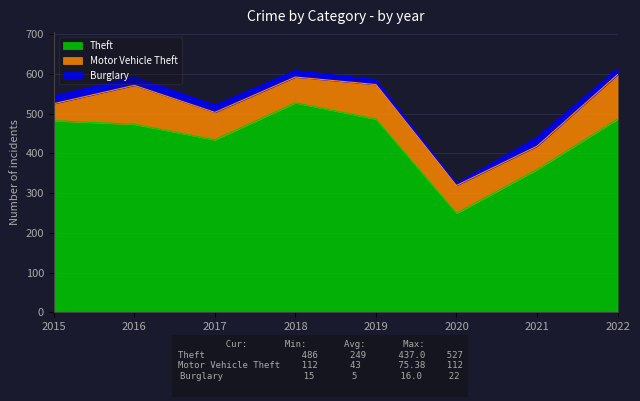

What is the total value across all series at 2021?

440